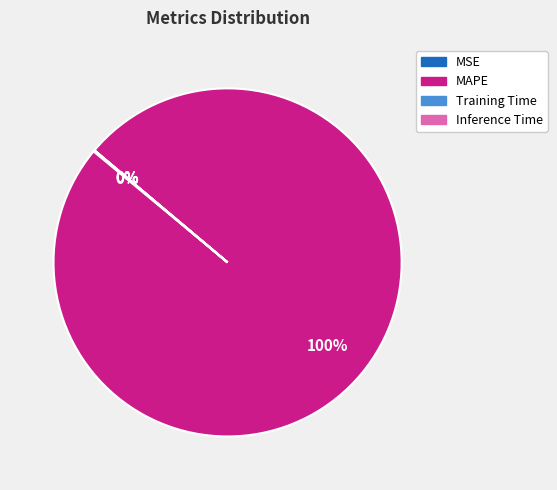

Which slice represents more than half of the pie?

MAPE